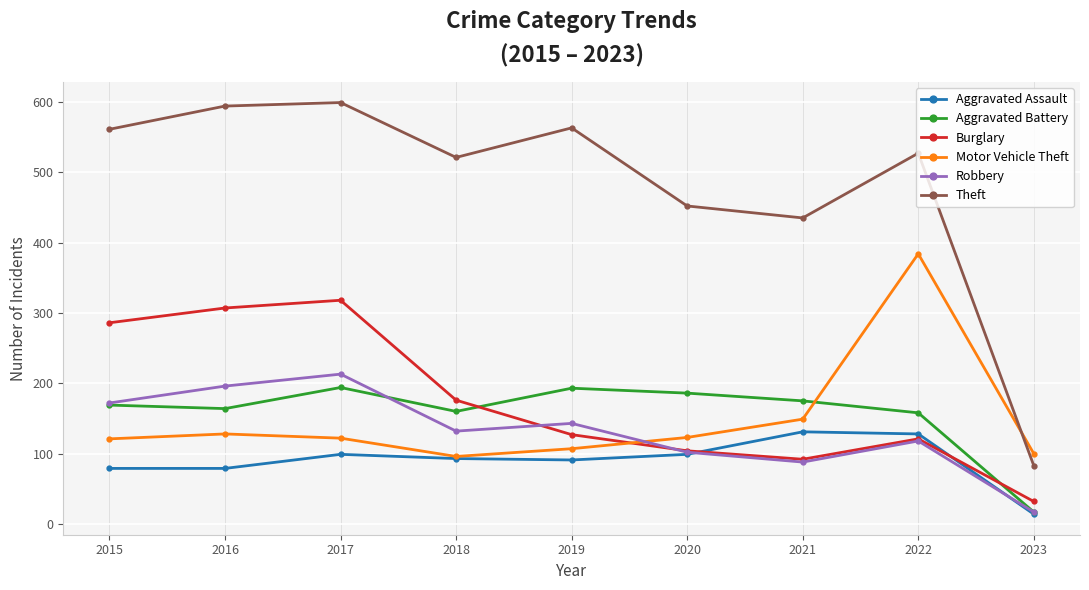

True or false: Aggravated Assault has more than 0 interior local peaks.

True